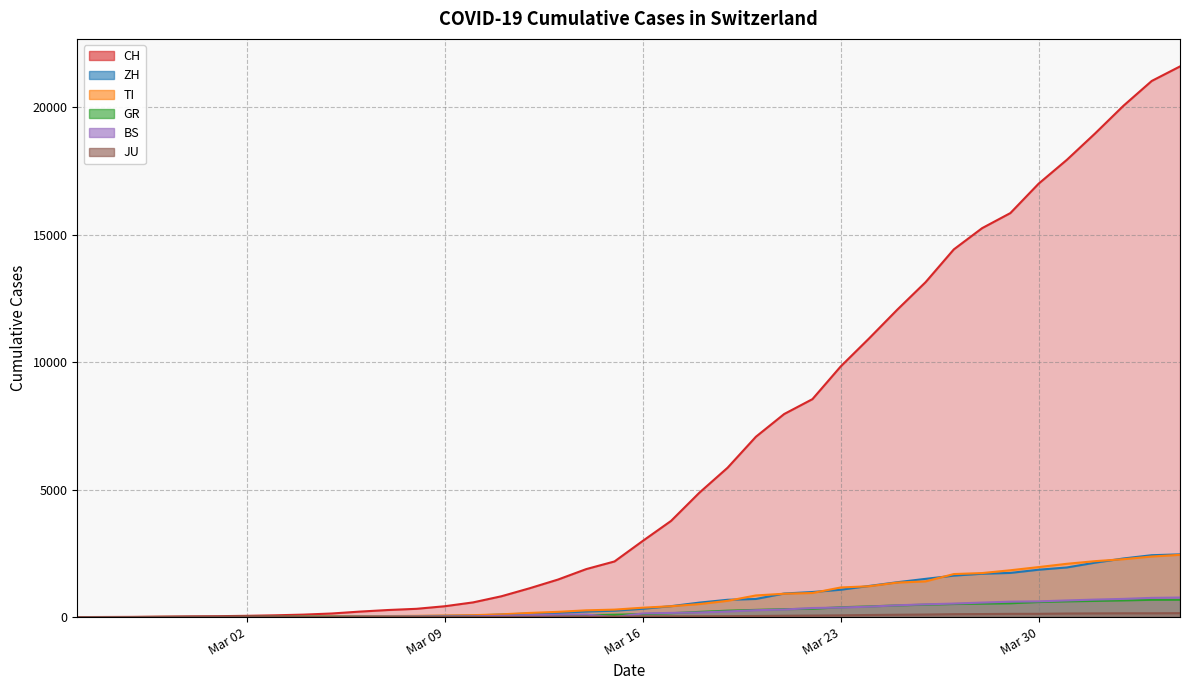

List the series in order of their peak value, lowest first.

JU, GR, BS, TI, ZH, CH